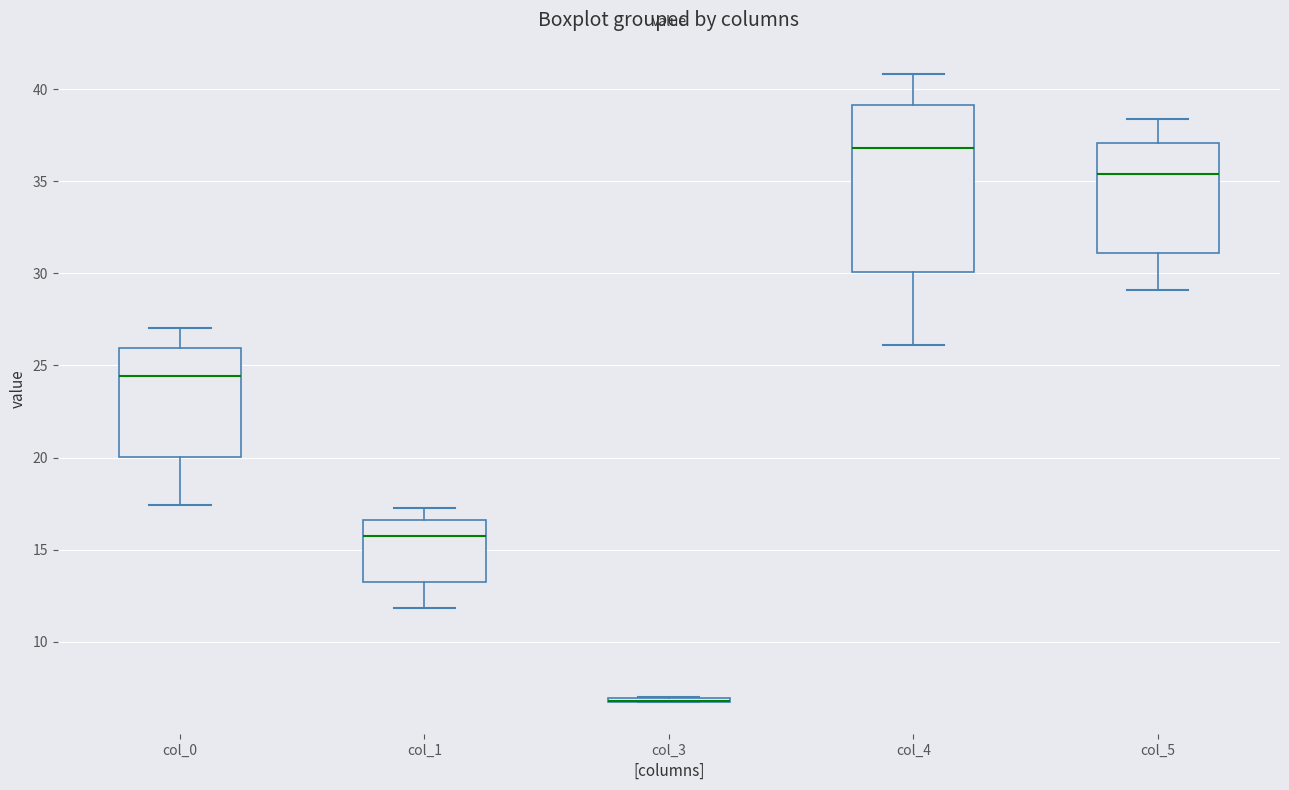

Reading left to right, transcribe this box plot: for each box, give where its median line is, the range the box spans, and where its two whiskers end, as read against the y-axis. The values are not printed on the chart, so give them approximately, as read against the axis.

col_0: median 24.5, box 20.0 to 26.0, whiskers 17.5 to 27.0
col_1: median 16.0, box 13.5 to 16.5, whiskers 12.0 to 17.0
col_3: box collapsed to a line at 7.0, whiskers 6.5 to 7.0
col_4: median 37.0, box 30.0 to 39.0, whiskers 26.0 to 41.0
col_5: median 35.5, box 31.0 to 37.0, whiskers 29.0 to 38.5